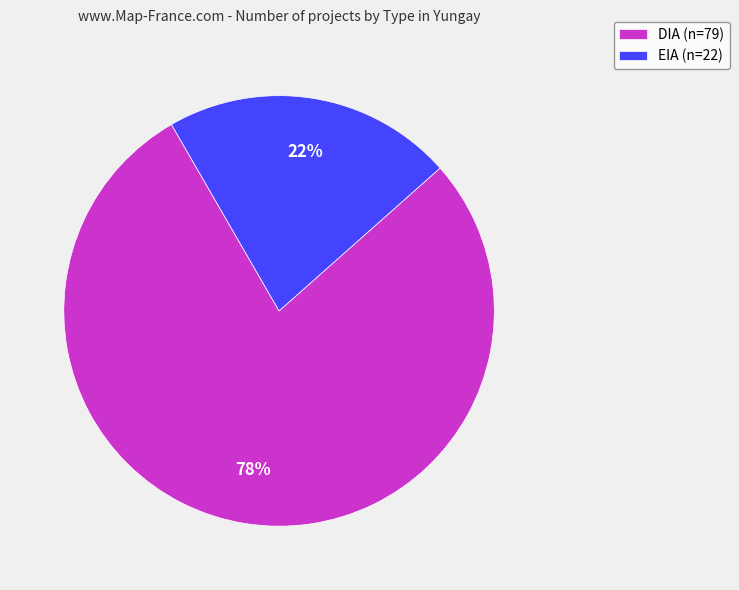

To the nearest percent, what is the combined percentage of EIA and DIA?

100%